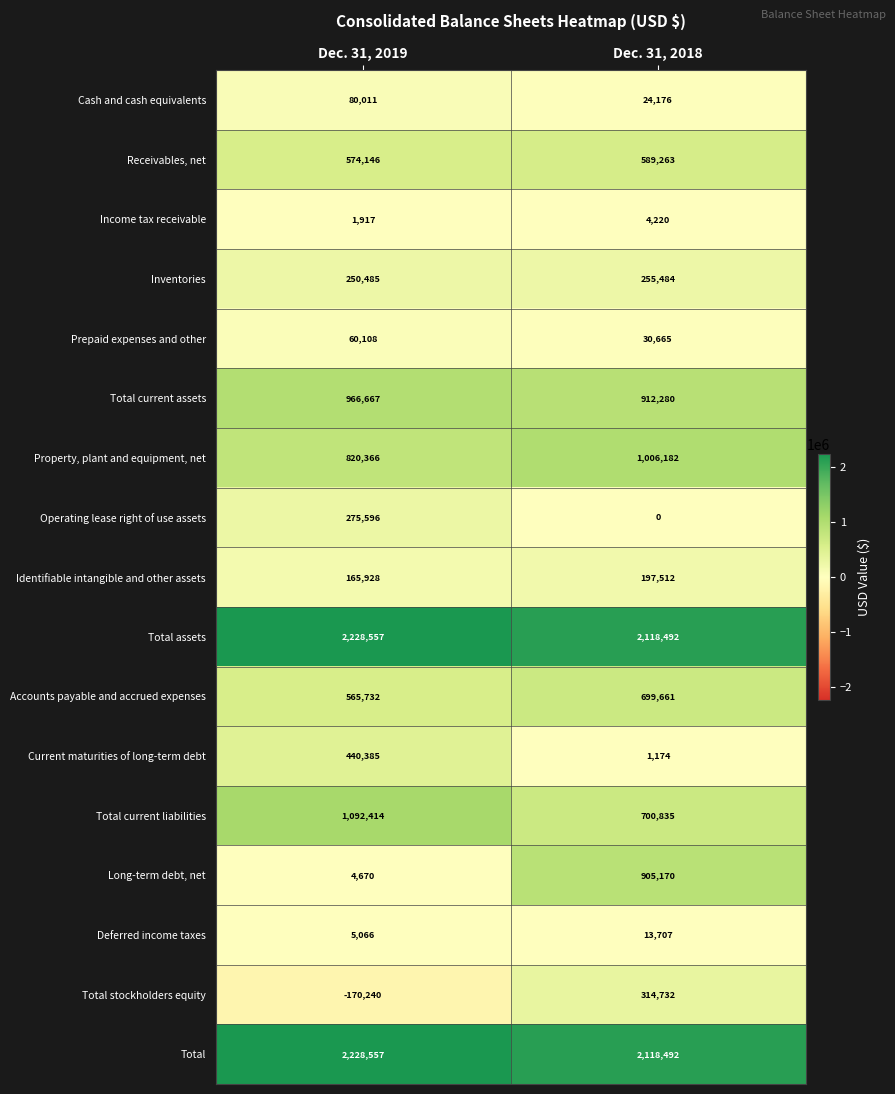

At how many categories does at least one series exceed 1179166?

2